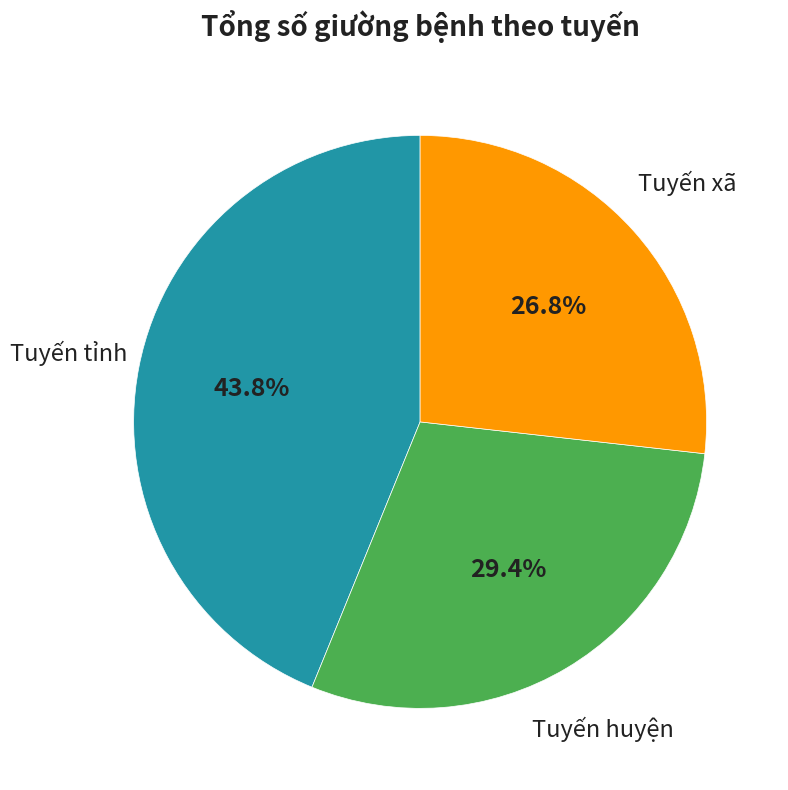

Does any single category account for the majority?

No